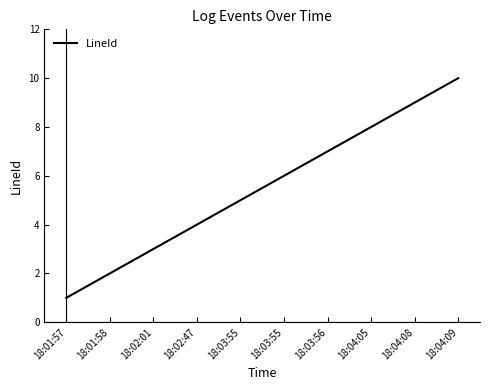

Does the chart have visible grid lines?

No